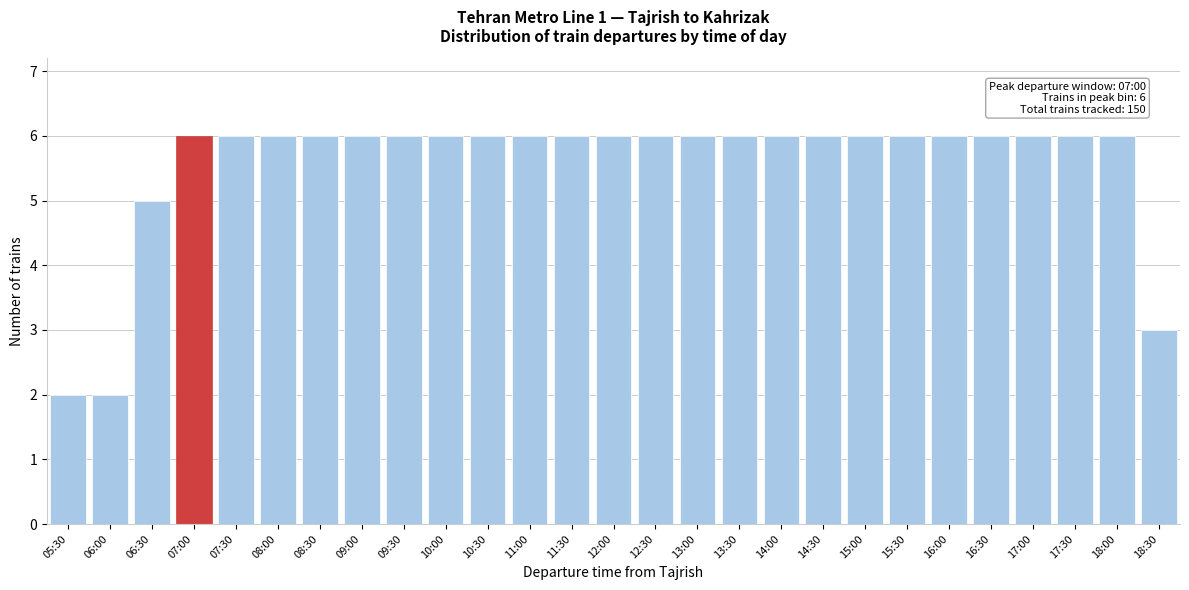

Reading right to left, extract all data points from this chart.

18:30=3	18:00=6	17:30=6	17:00=6	16:30=6	16:00=6	15:30=6	15:00=6	14:30=6	14:00=6	13:30=6	13:00=6	12:30=6	12:00=6	11:30=6	11:00=6	10:30=6	10:00=6	09:30=6	09:00=6	08:30=6	08:00=6	07:30=6	07:00=6	06:30=5	06:00=2	05:30=2